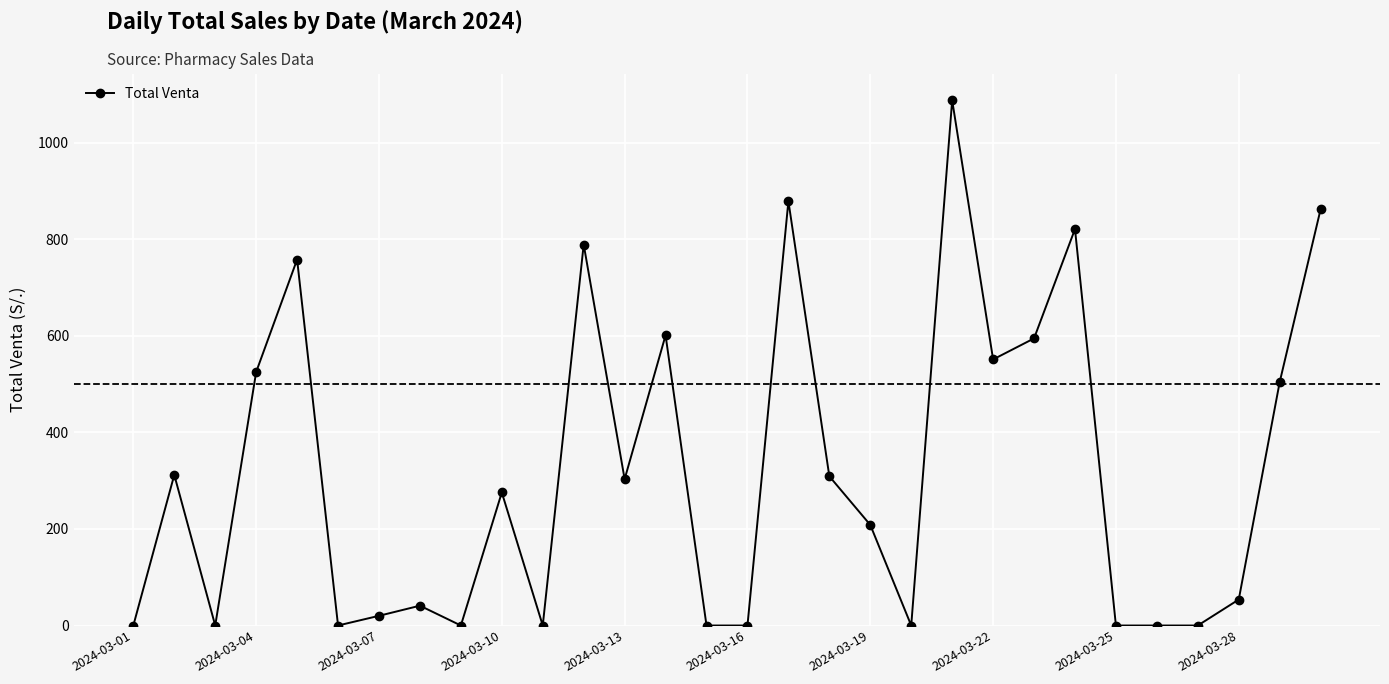

What is the difference between the maximum and minimum values?

1087.5